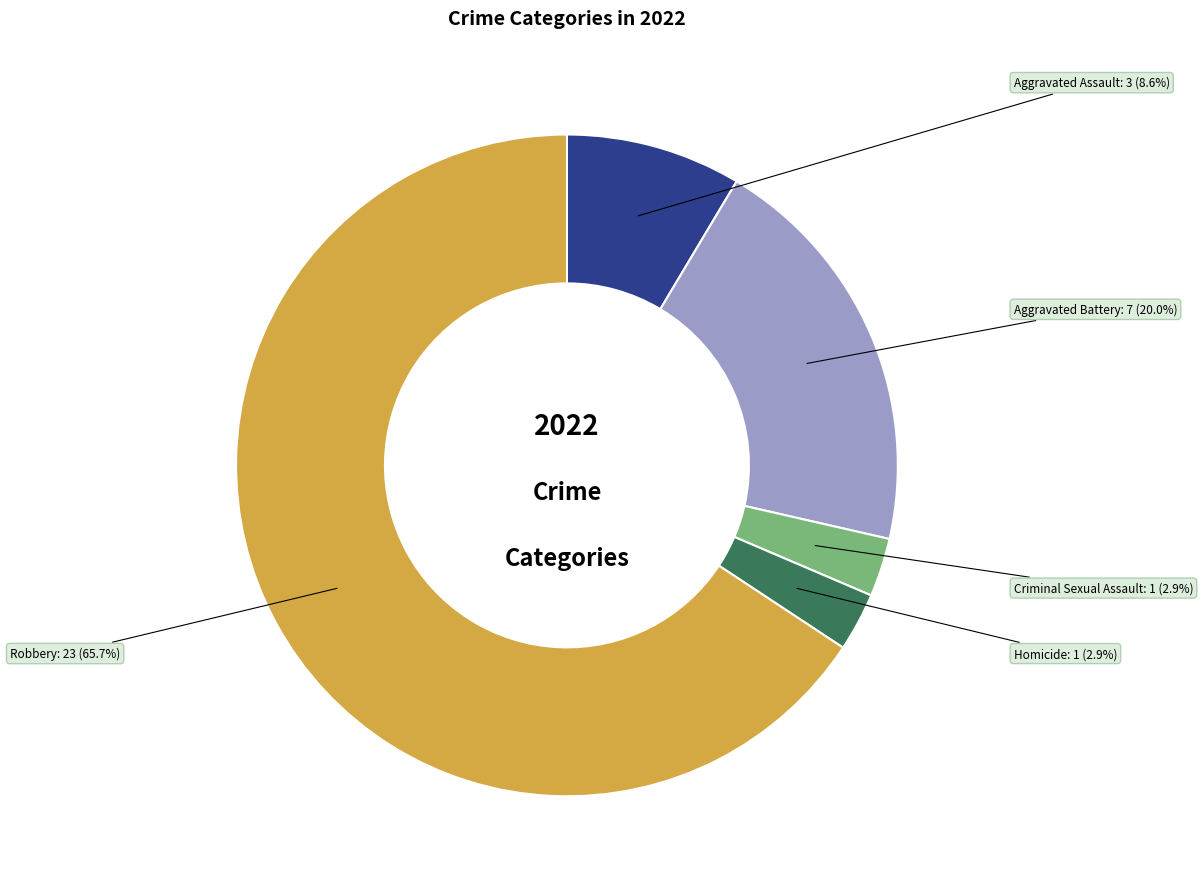

Approximately how many times larger is the value at Robbery compared to Aggravated Battery?

3.3